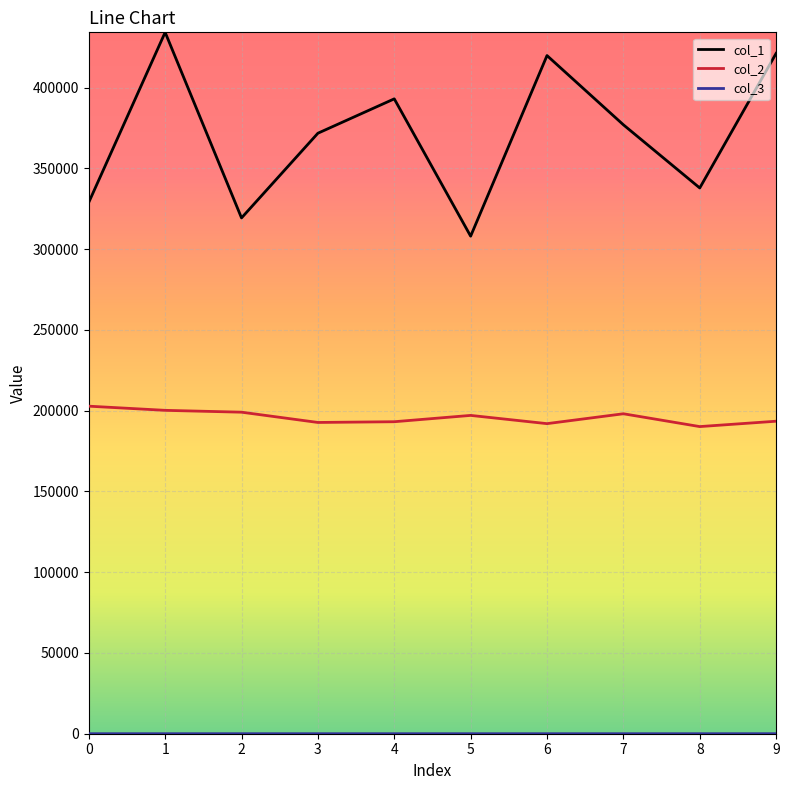

The value of col_2 at 5 is 197092. True or false?

True